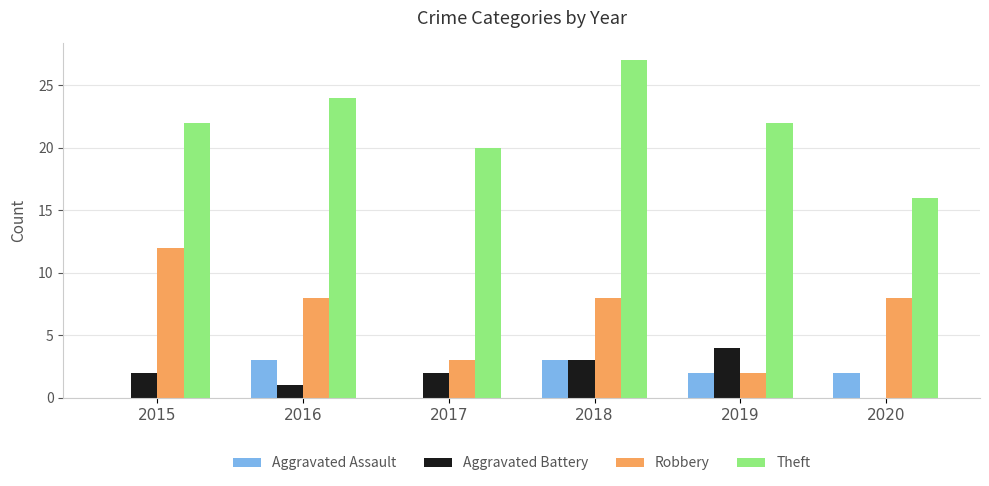

What is the sum of the Robbery values at 2019 and 2018?

10